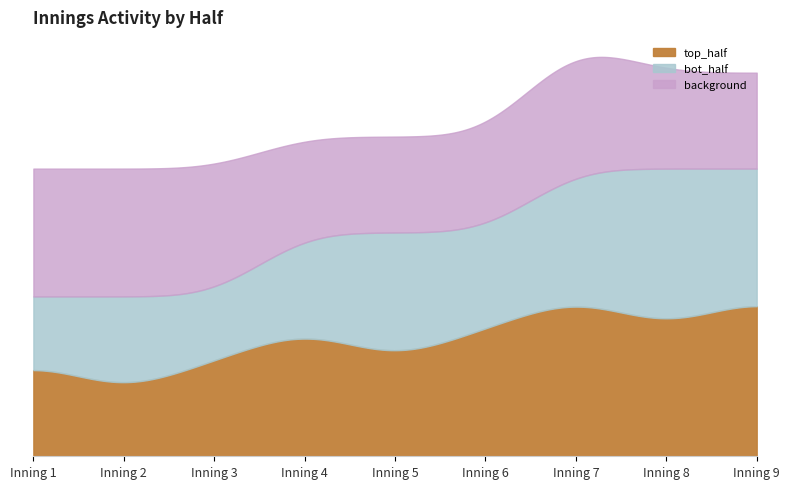

What is the value of the bot_half point at the 6th from the left?

3